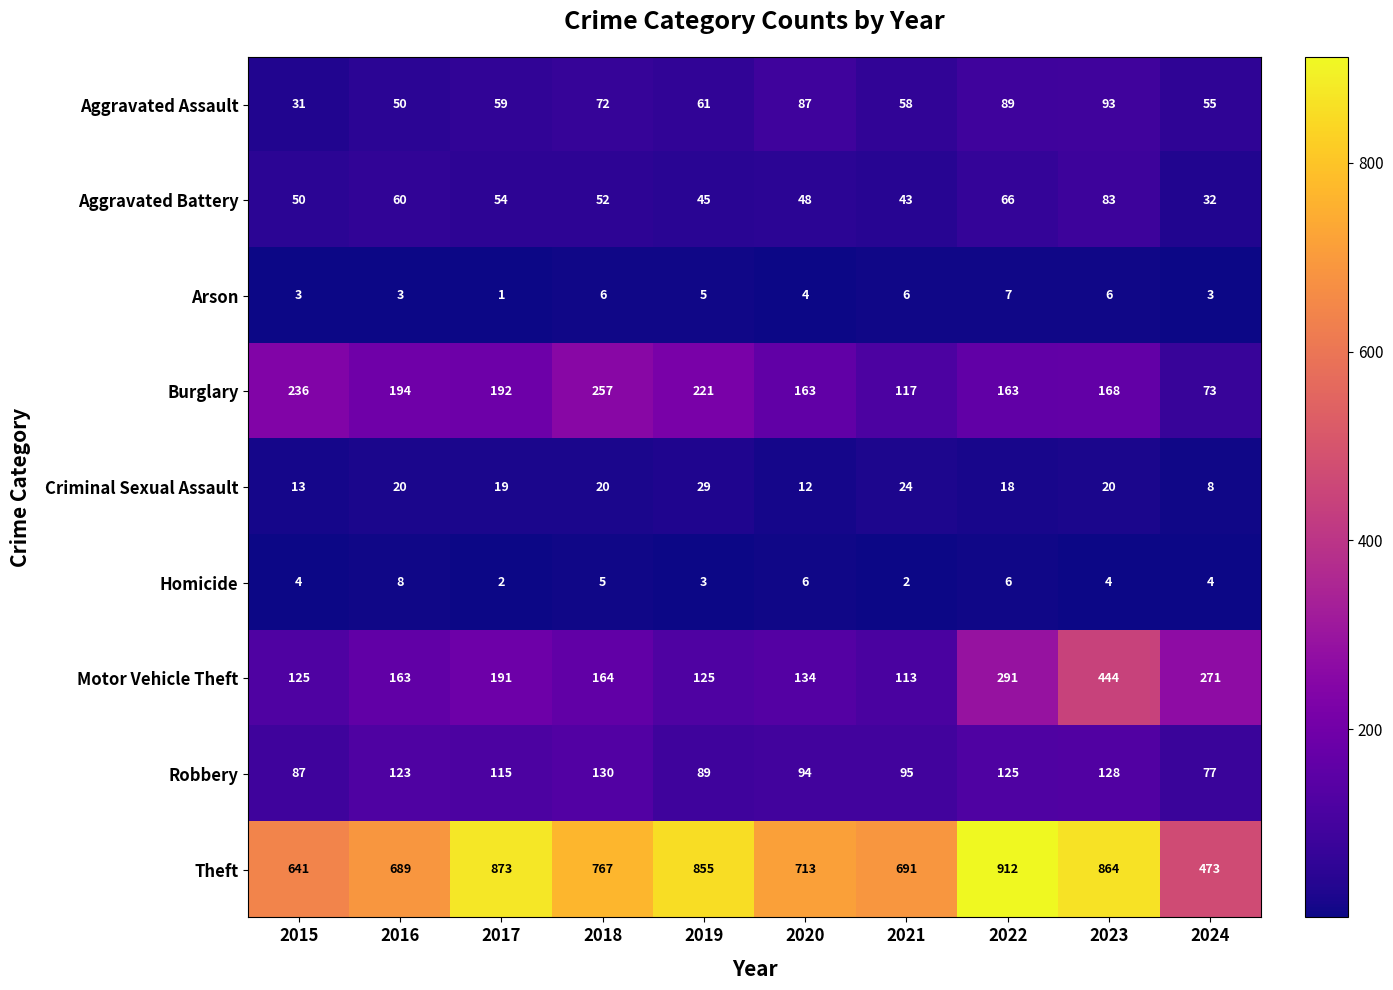

What is the difference between the highest and lowest values at 2019?

852